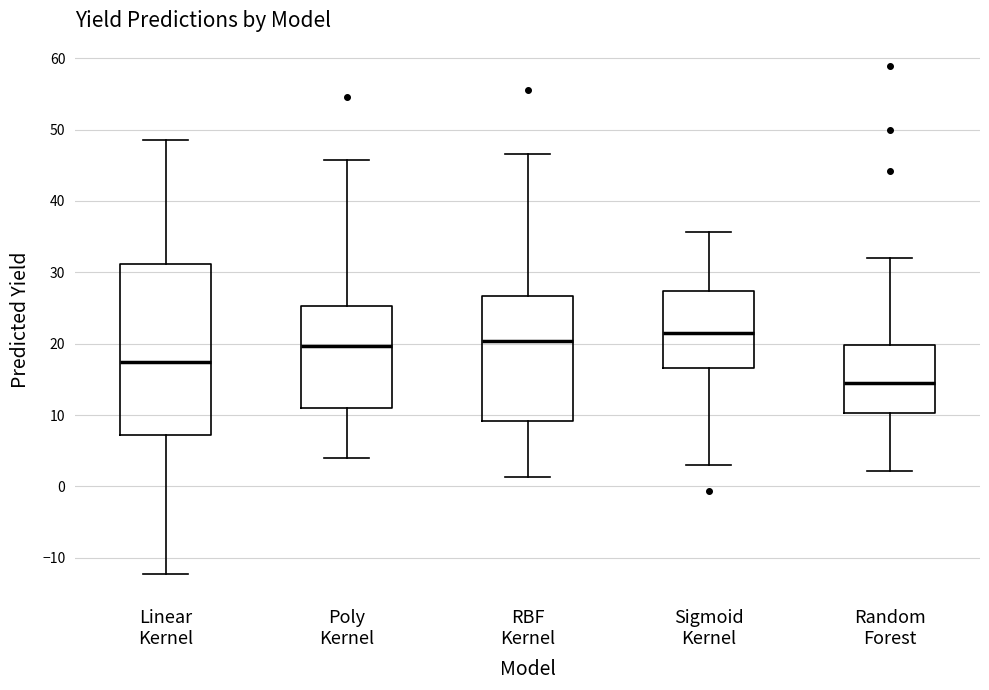

Which box's median line is the lowest?

Random Forest